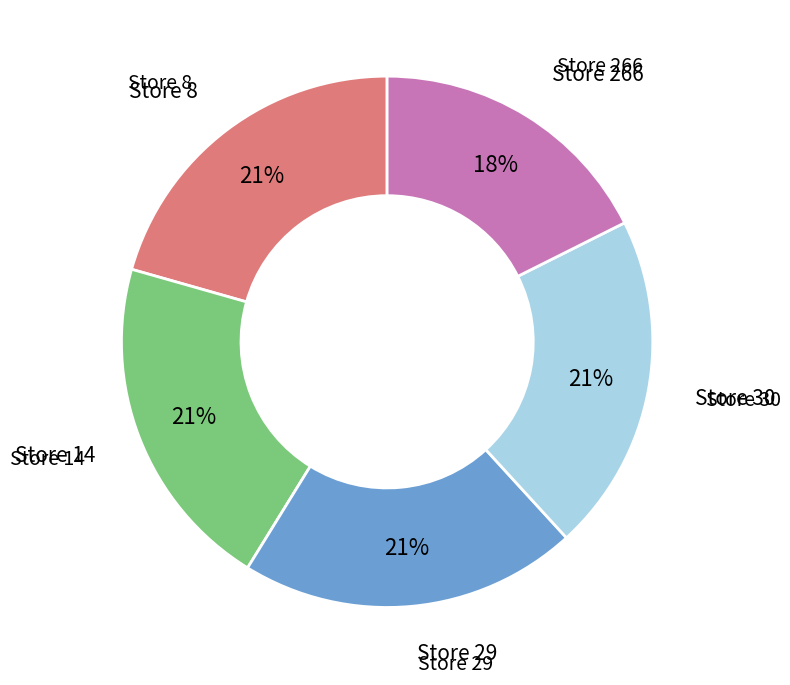

To the nearest percent, what is the difference between the largest and smallest slice percentages?

3%